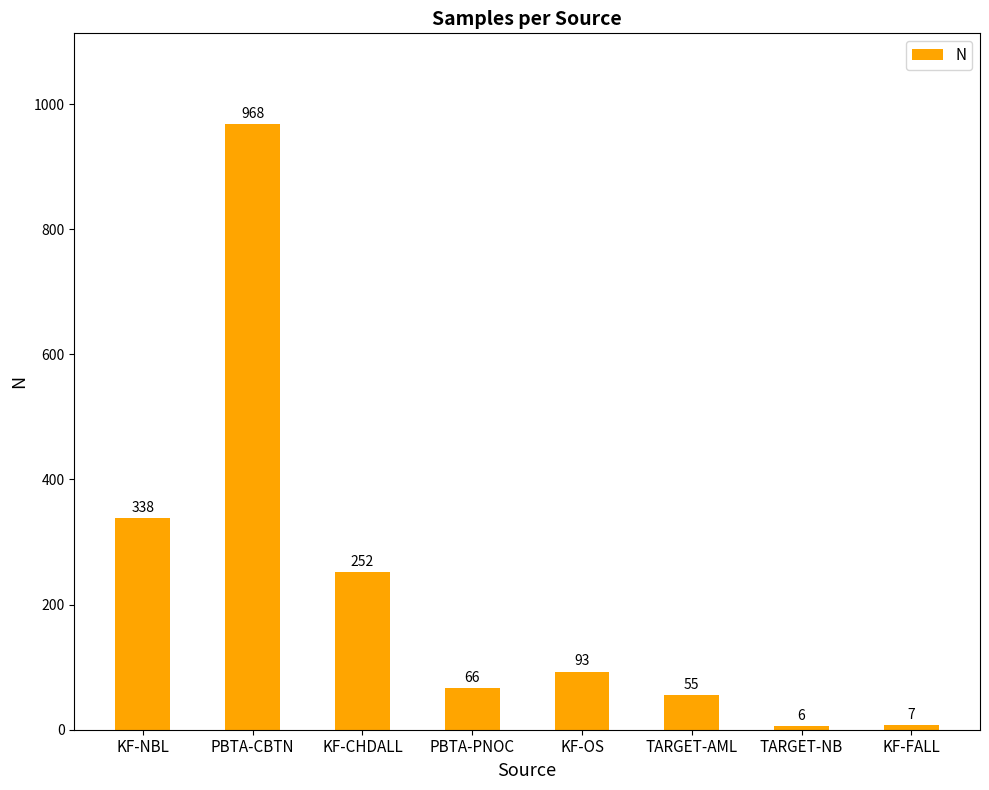

What is the difference between the maximum and minimum values?

962